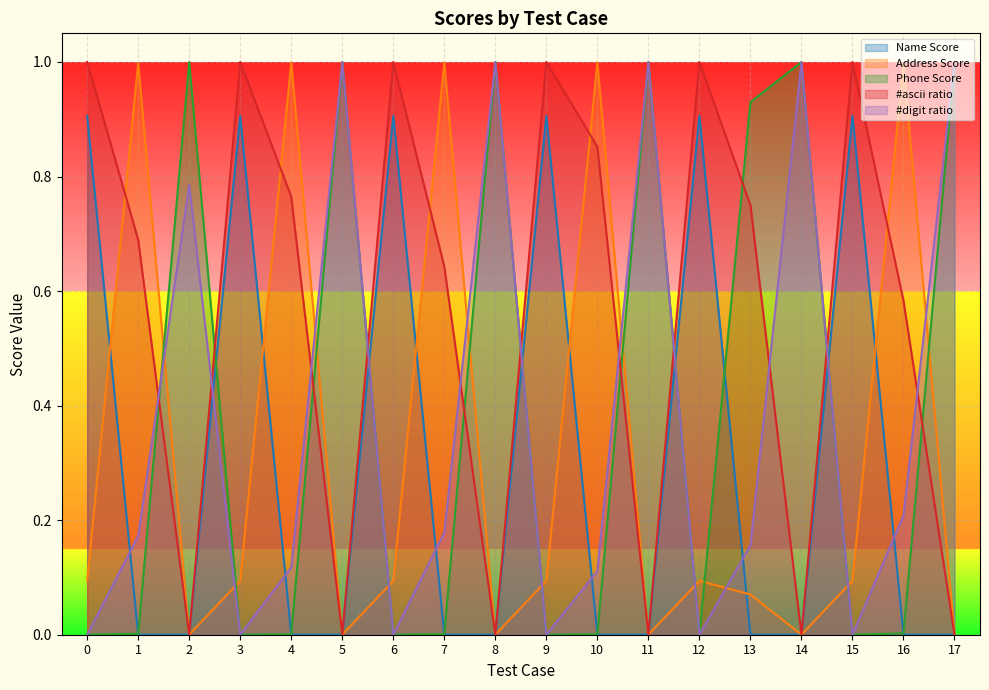

What is the value of the #digit ratio point at the 11th from the left?

0.1